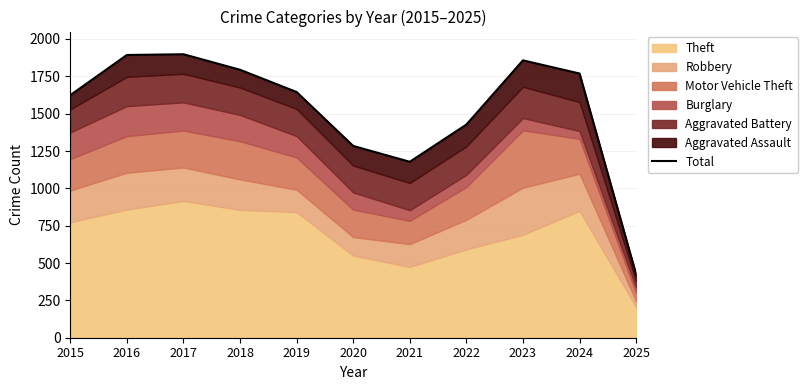

How many lines are shown in the chart?

1